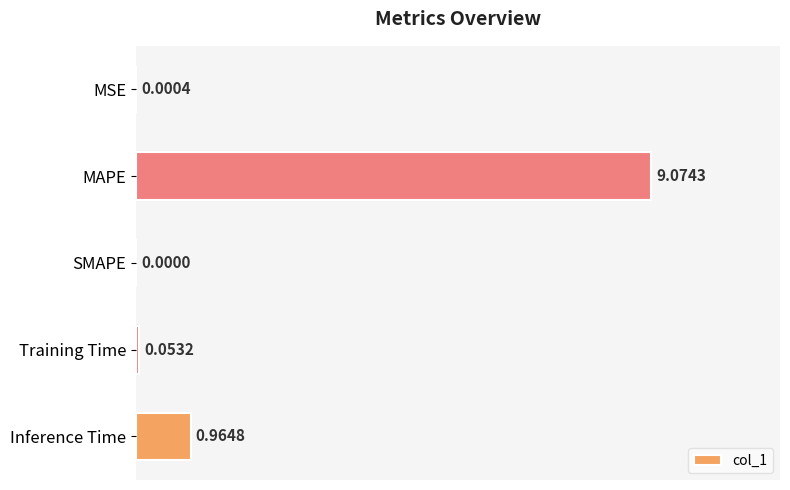

What is the sum of all values?

10.1